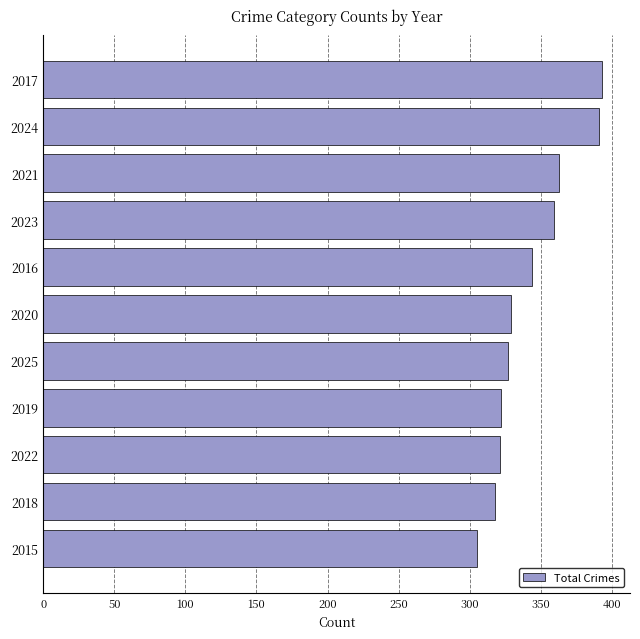

How many categories are shown in the chart?

11